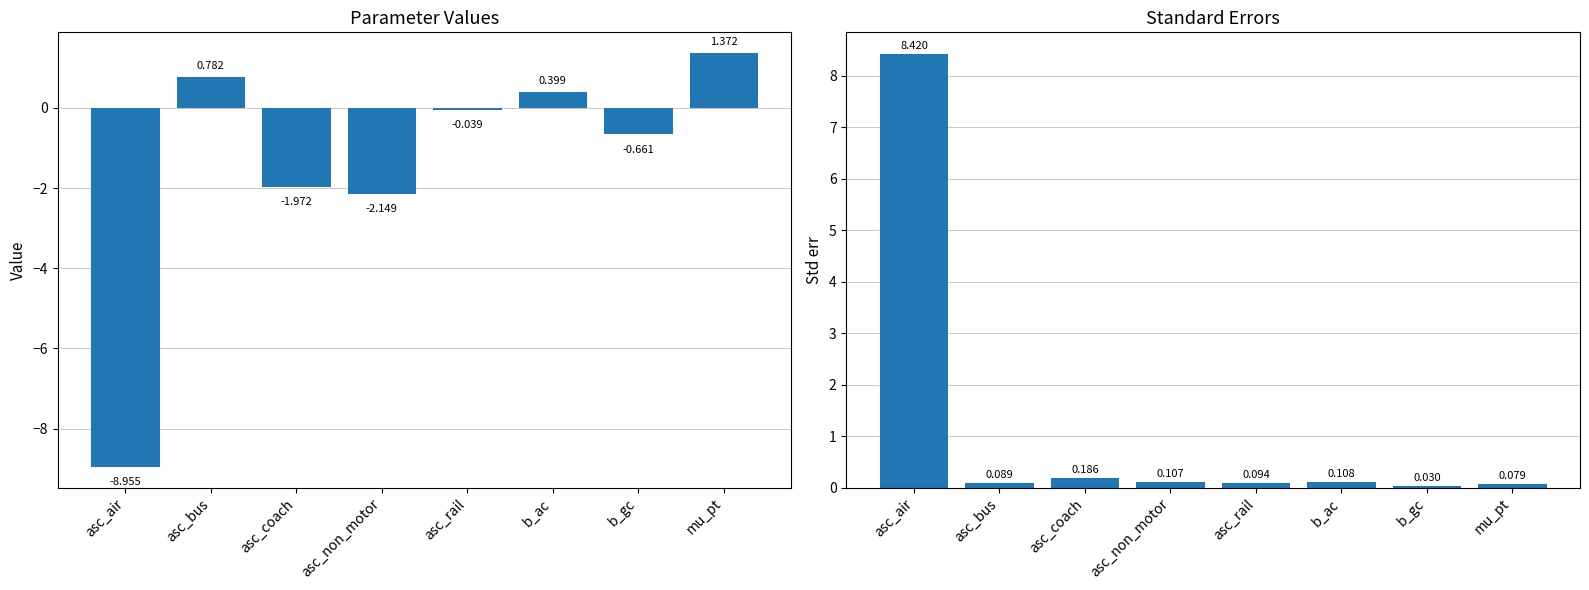

True or false: Value has a value of -0.0 at asc_rail.

False